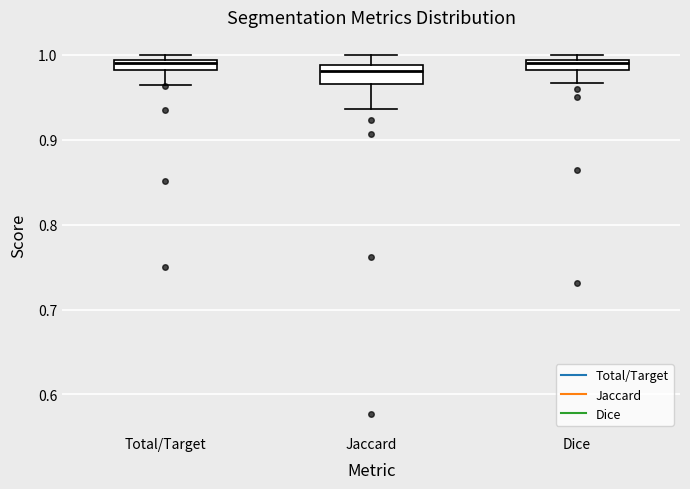

Where does the upper whisker of the box for Jaccard end on the y-axis? The values are not printed on the chart, so give them approximately, as read against the axis.

1.00